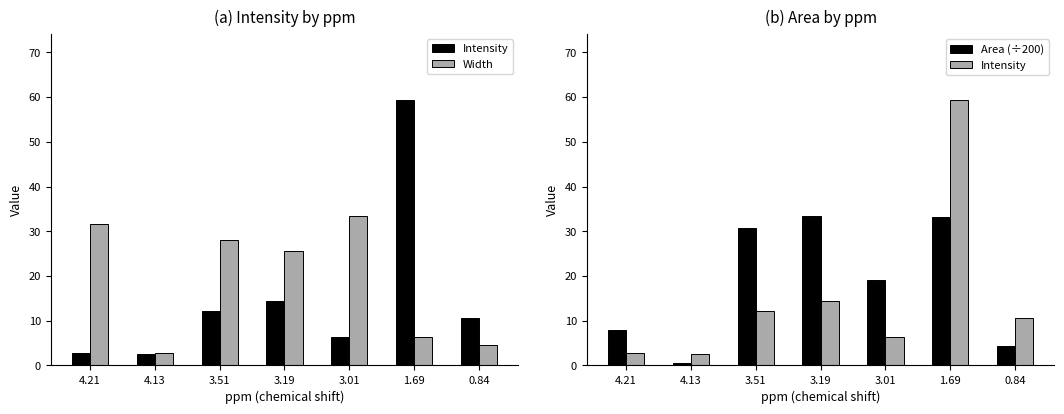

What is the label of the 6th bar from the right?

4.13